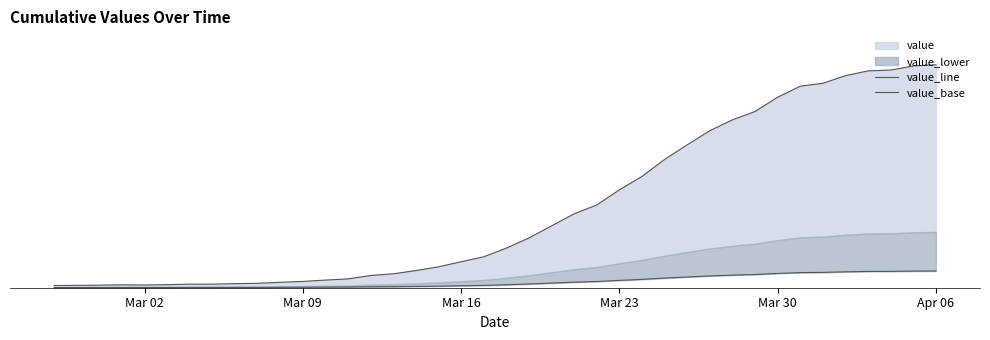

The value_base series shows 0.0 at Mar 16. True or false?

False